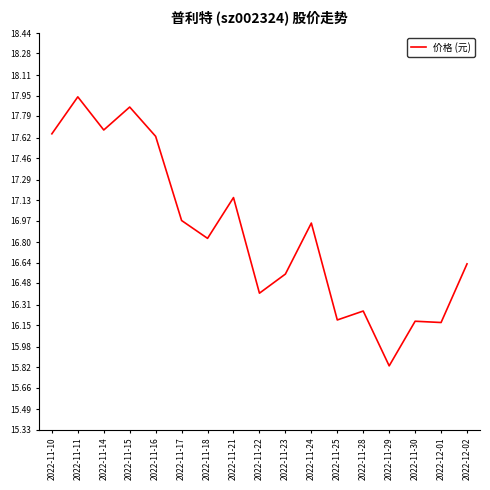

Between 2022-11-21 and 2022-12-02, which is larger?

2022-11-21